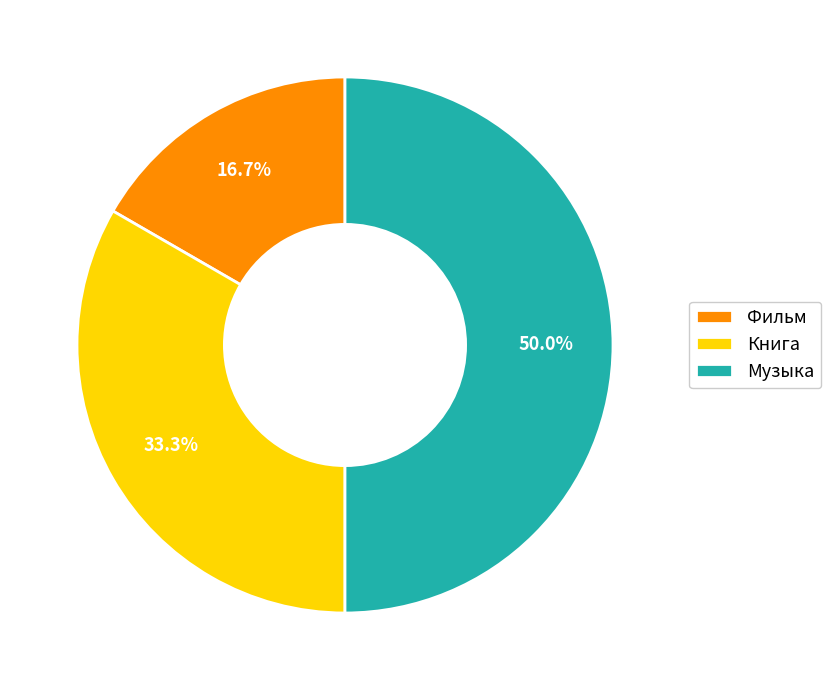

What is the ratio of the value at Фильм to the value at Музыка?

0.3